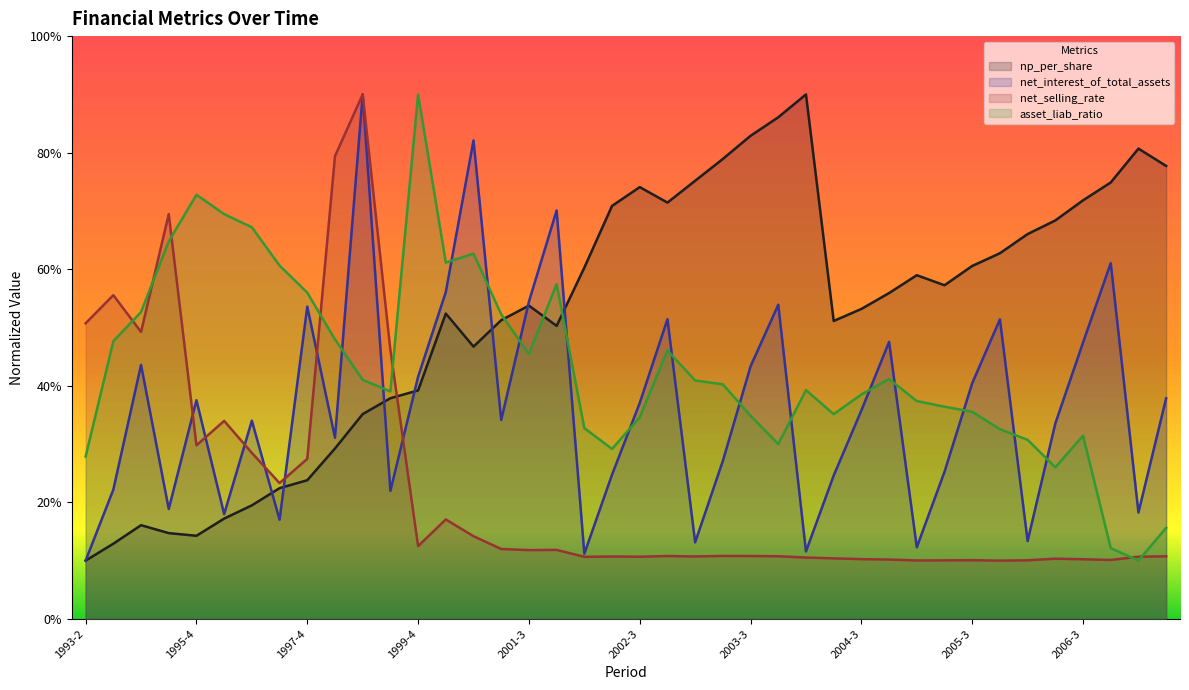

What are all the series names shown in the legend?

np_per_share, net_interest_of_total_assets, net_selling_rate, asset_liab_ratio